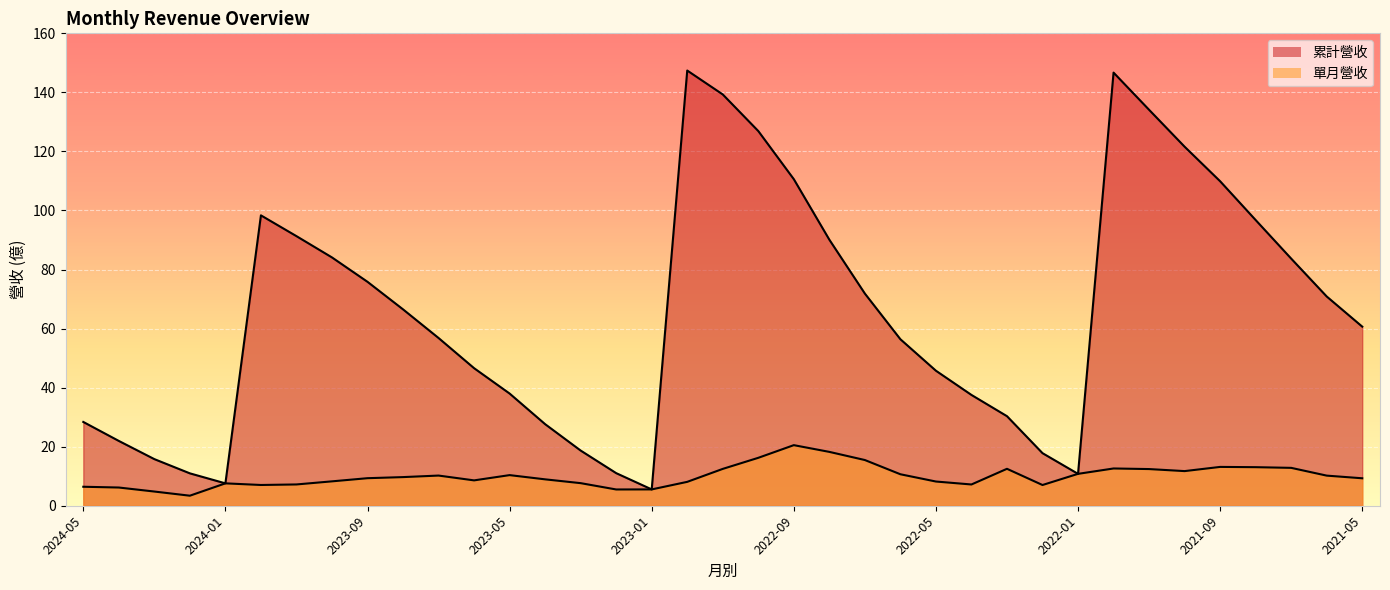

How many lines are shown in the chart?

2